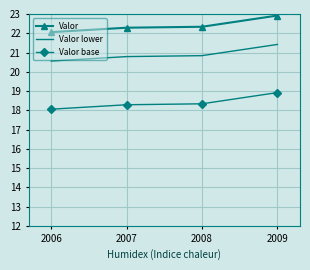

What is the difference between the highest and lowest values at 2007?

4.0